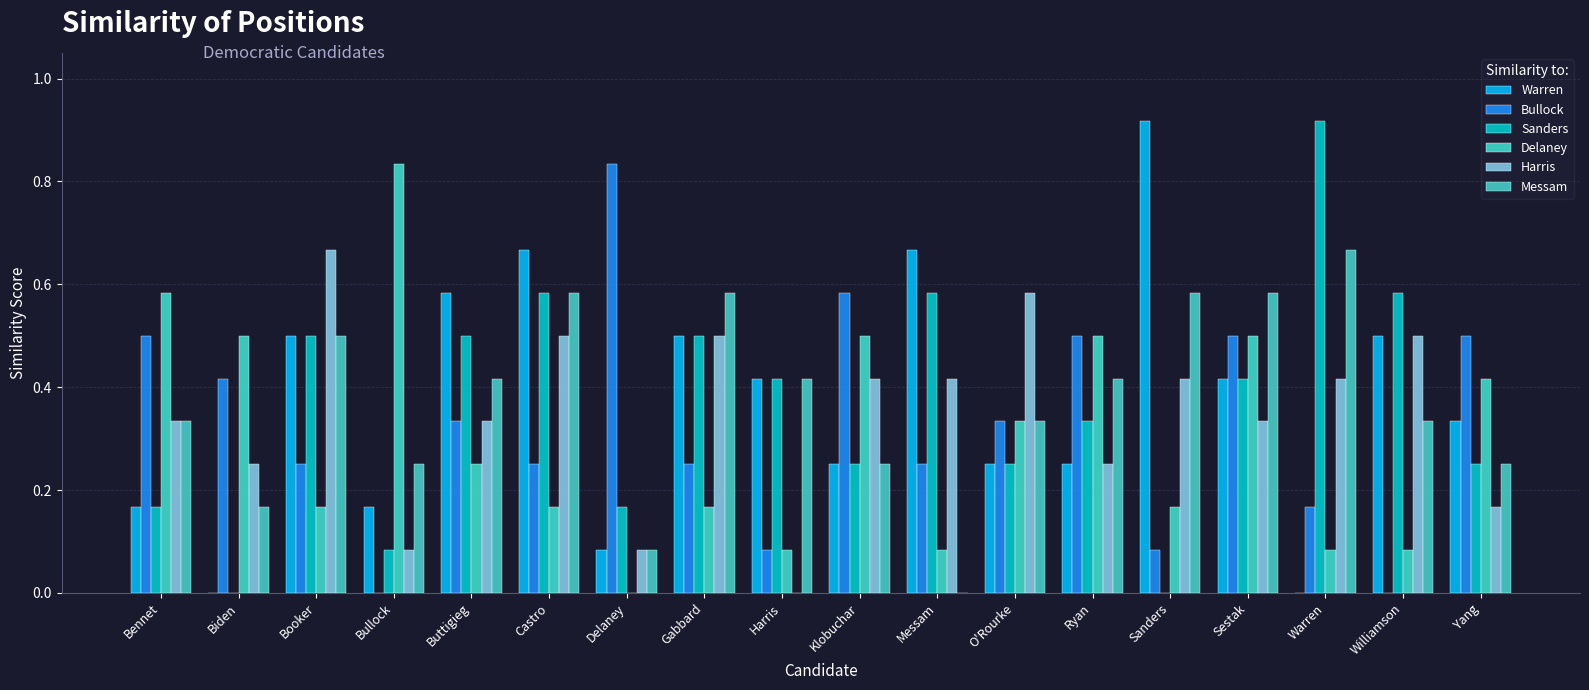

What is the highest value of the Sanders series?

0.9